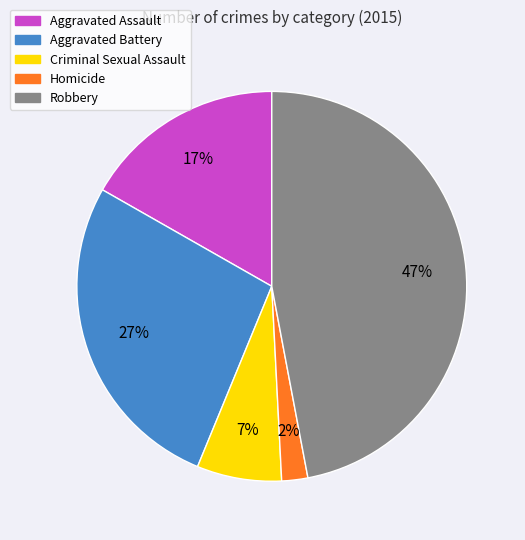

To the nearest percent, what is the average slice percentage?

20%